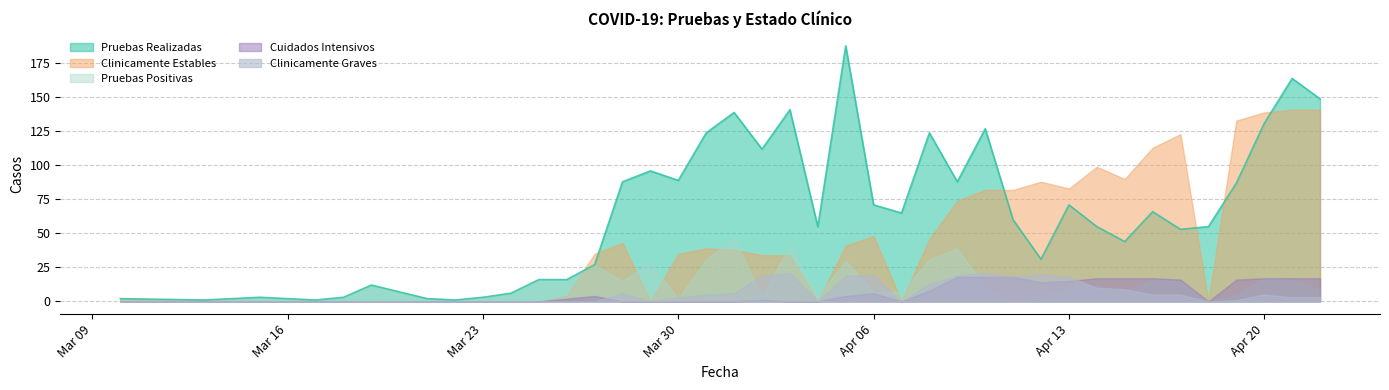

At which category does Clinicamente Estables reach its first local peak?

2020-03-28